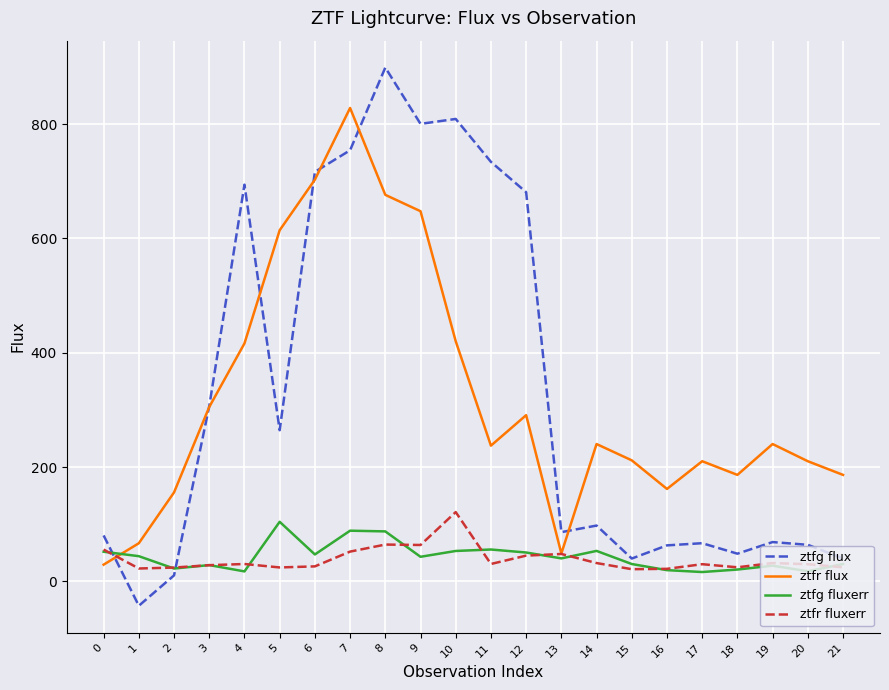

At 1, list the series in order from largest to smallest.

ztfr flux, ztfg fluxerr, ztfr fluxerr, ztfg flux